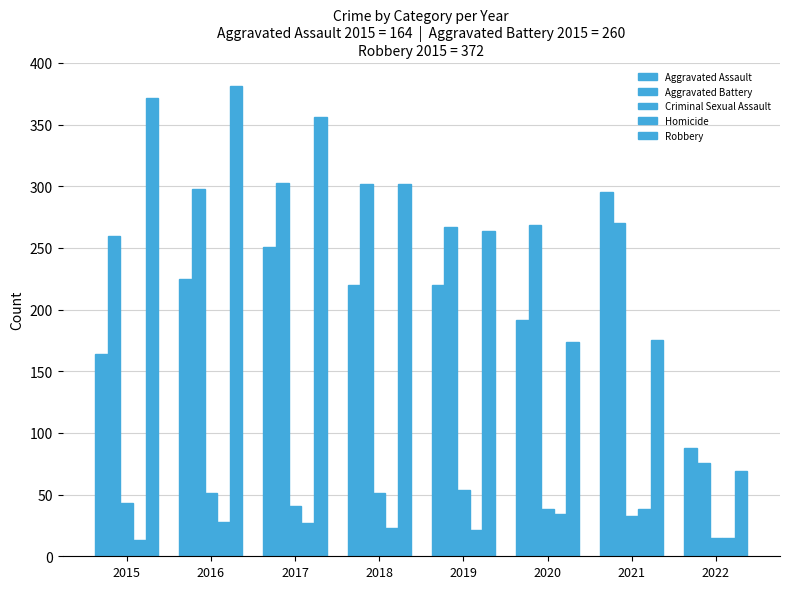

How many bars are there in each group?

5